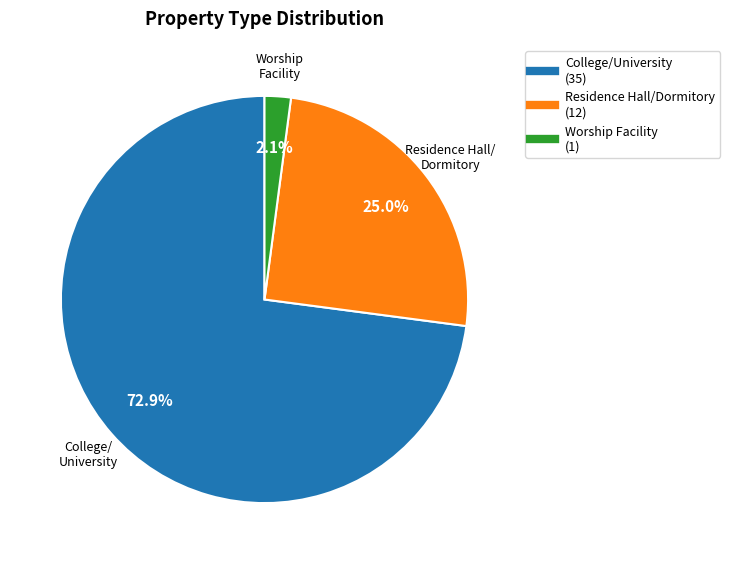

Is there a majority slice in this chart?

Yes